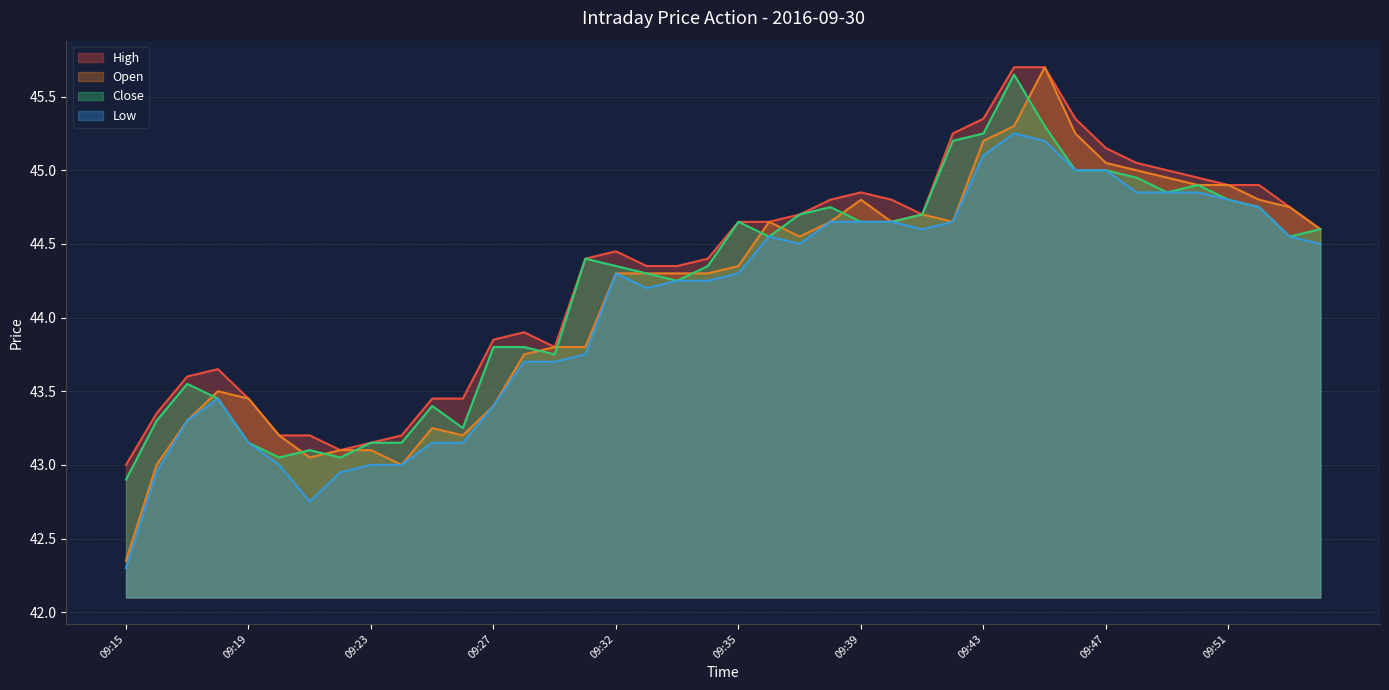

The Low series shows 43.0 at 09:20. True or false?

True